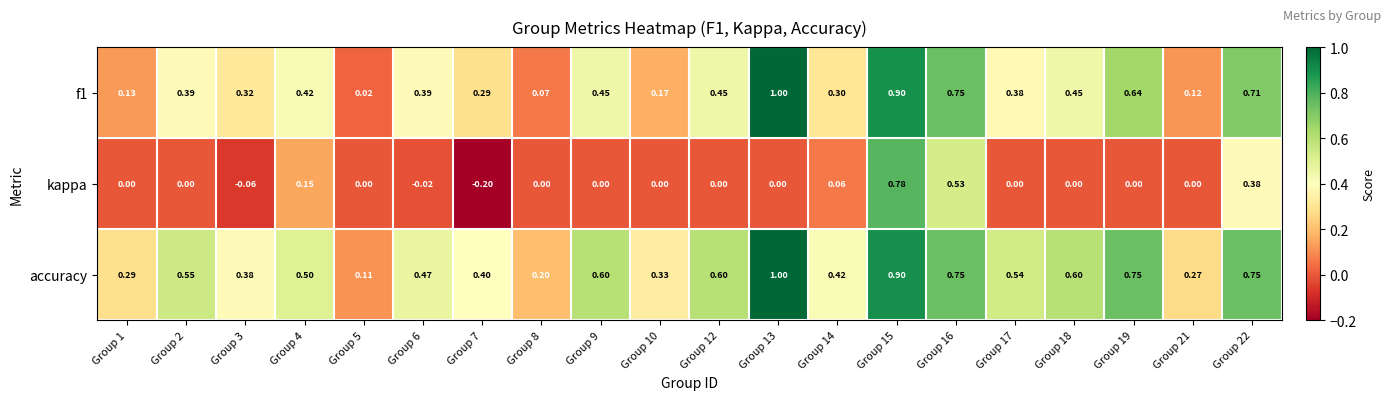

At which category is the sum across all series the highest?

Group 15